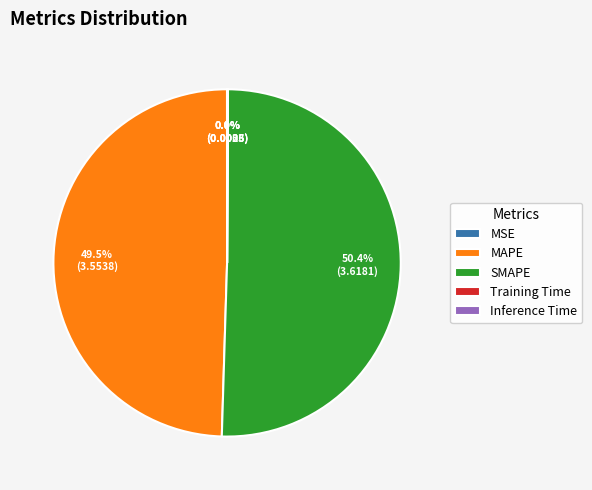

What portion of the pie excludes MAPE?

50.5%